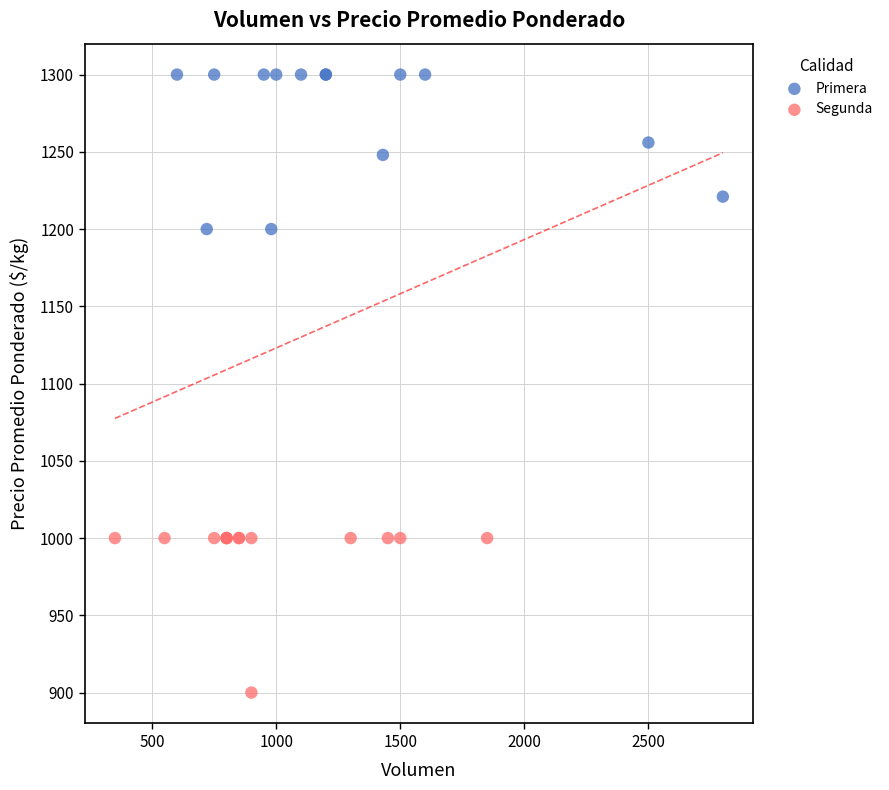

Which series reaches the minimum Y coordinate?

Segunda